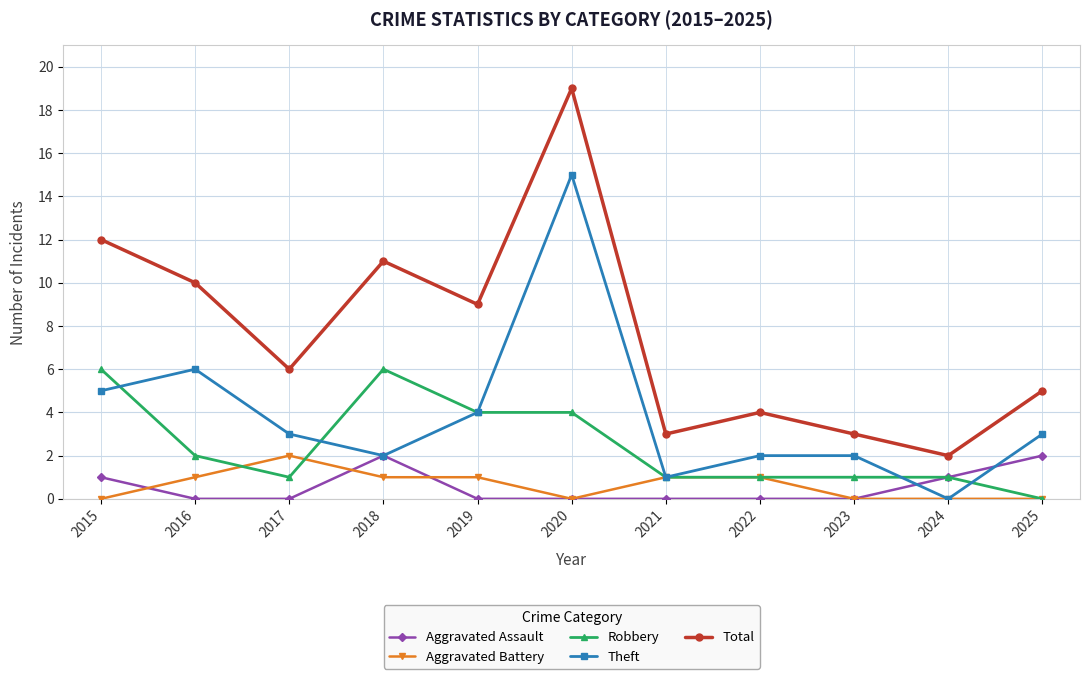

True or false: Aggravated Assault and Total intersect in this chart.

False